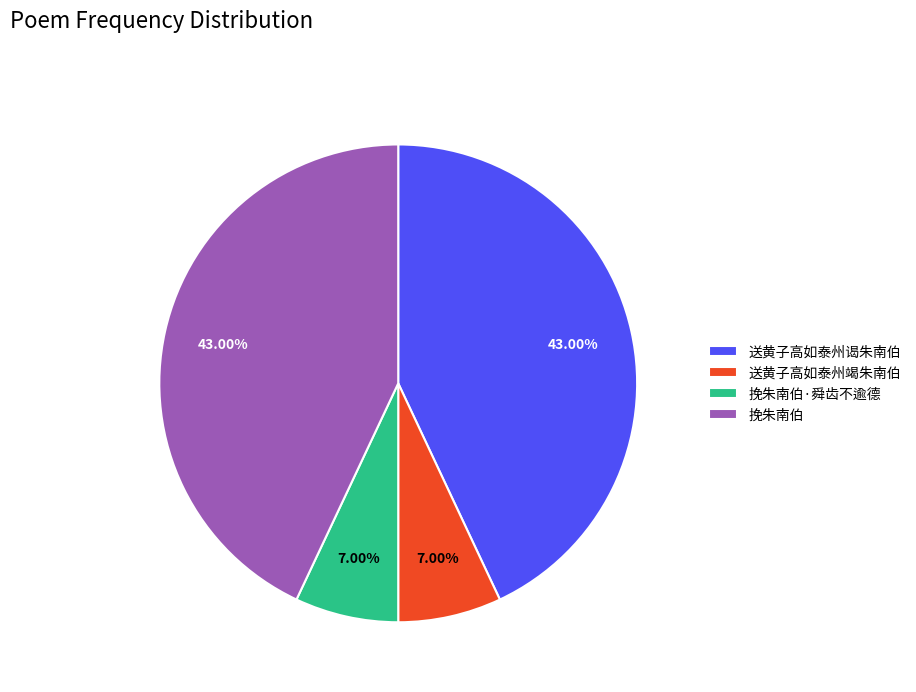

Is there any slice that represents more than half of the pie?

No